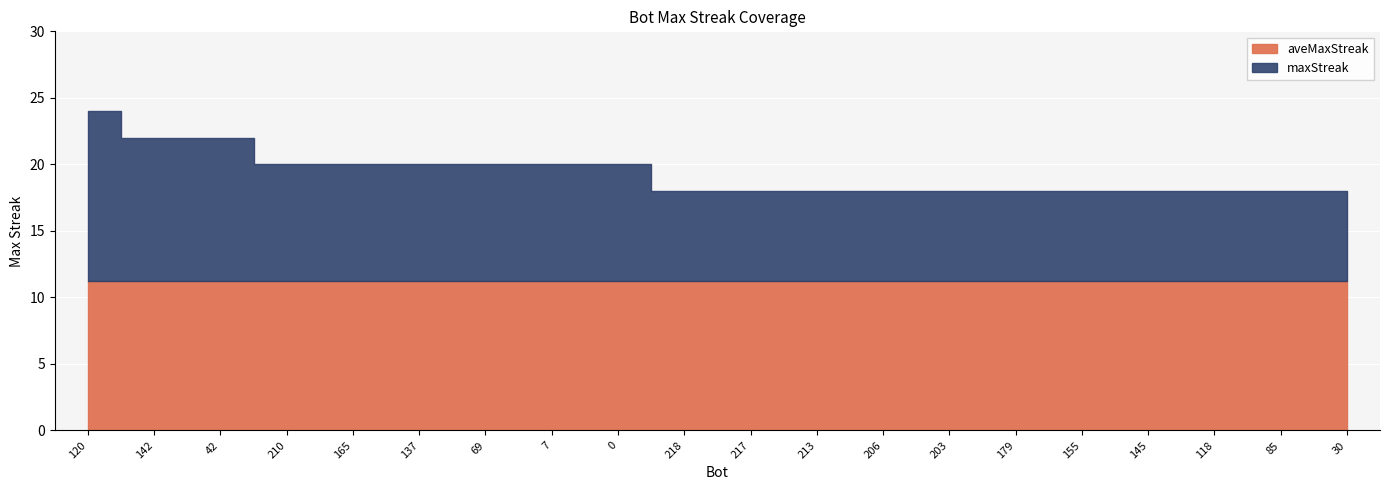

True or false: maxStreak and aveMaxStreak intersect in this chart.

False